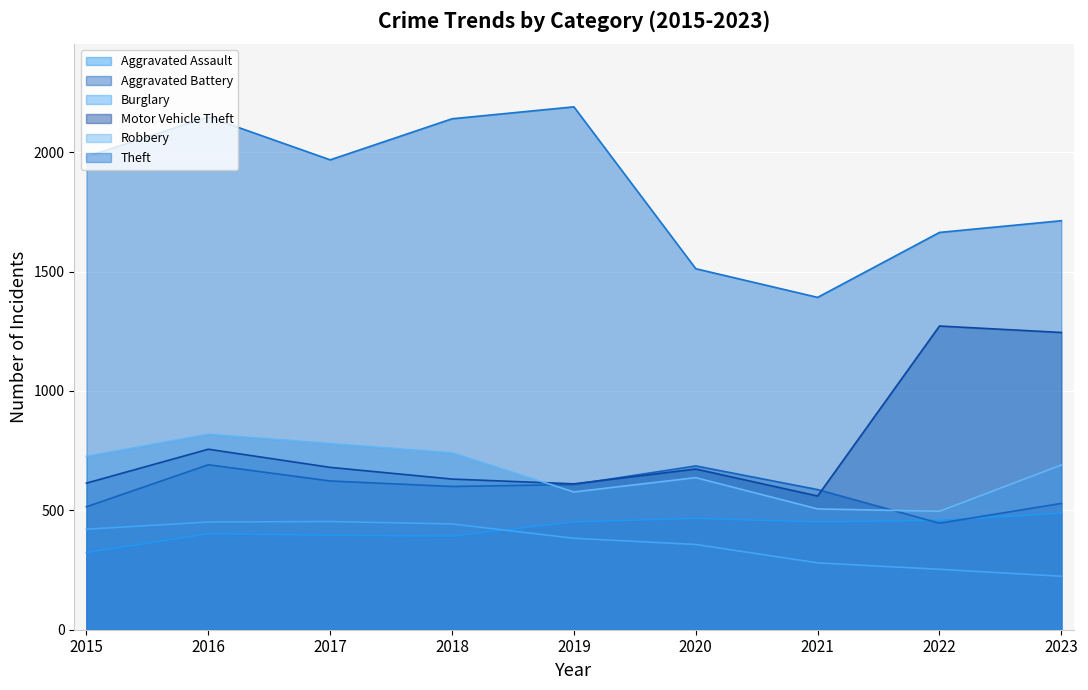

Rank the series at 2015 from highest to lowest value.

Theft, Robbery, Motor Vehicle Theft, Aggravated Battery, Burglary, Aggravated Assault